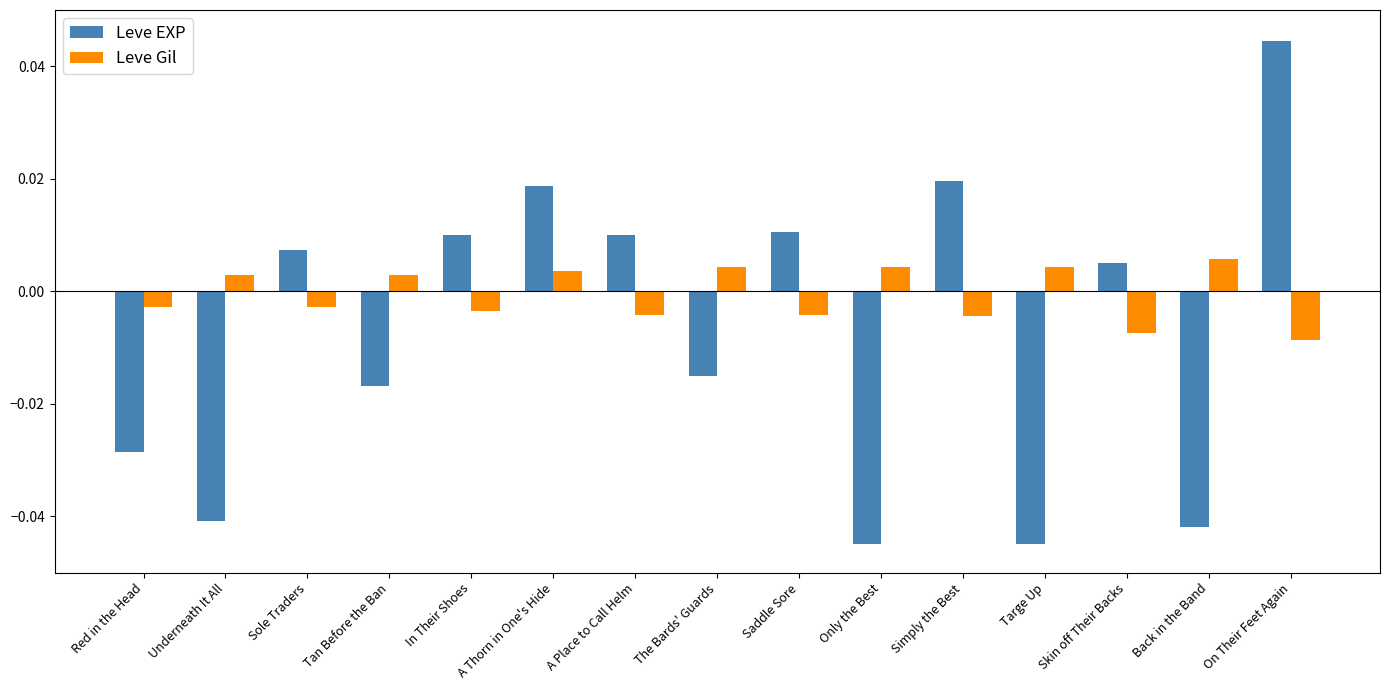

True or false: Leve EXP has a value of -0.1 at Underneath It All.

False